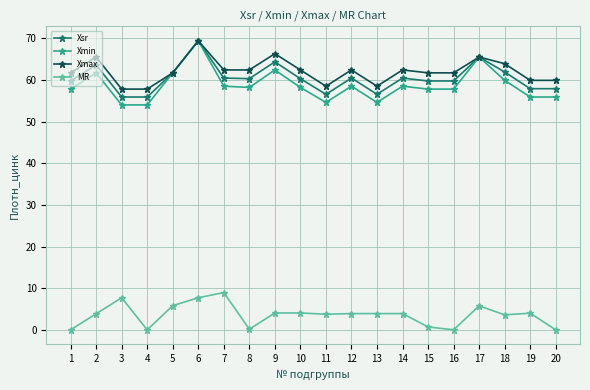

What is the value of the Xmax point at the 17th from the left?

65.5